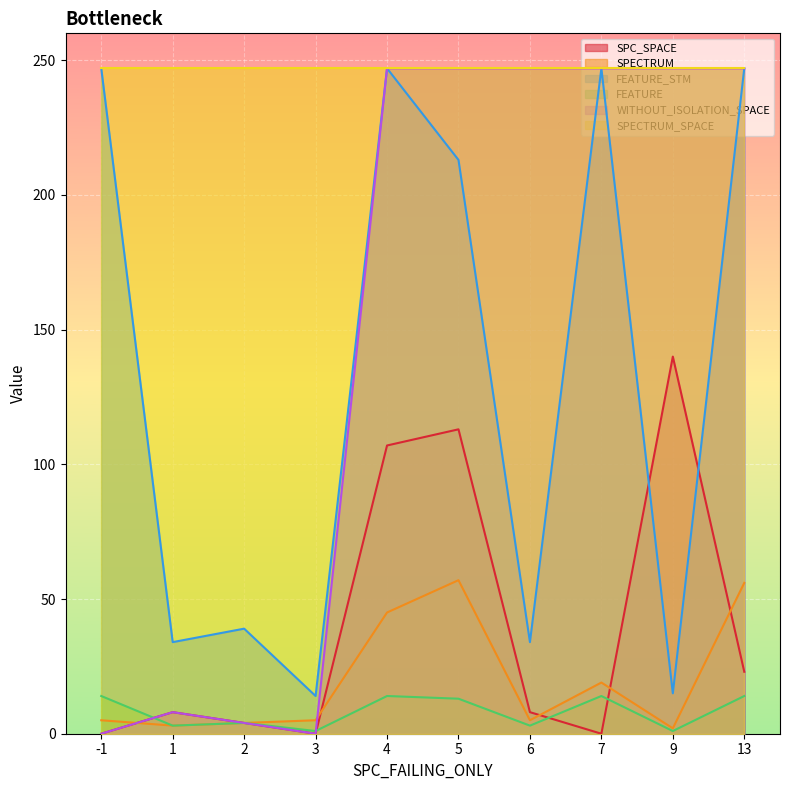

How many categories are shown in the chart?

10